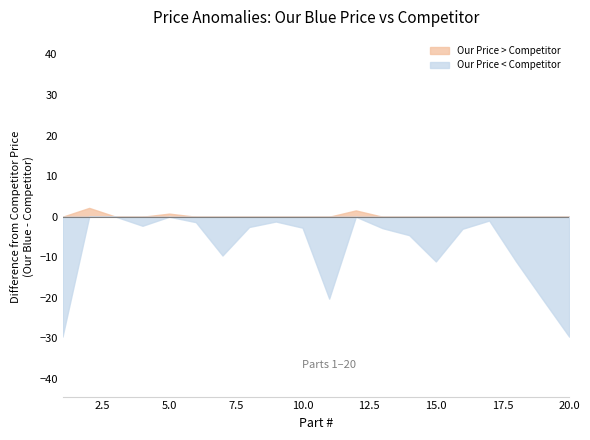

Which series has the largest range (max minus min)?

Our Price < Competitor